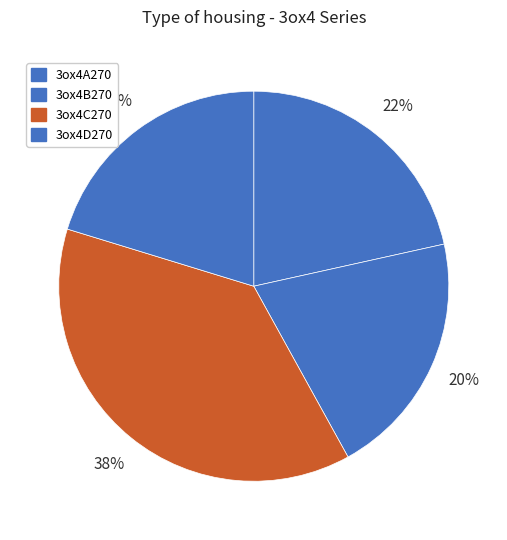

The 3ox4A270 slice represents 22% of the pie. True or false?

True